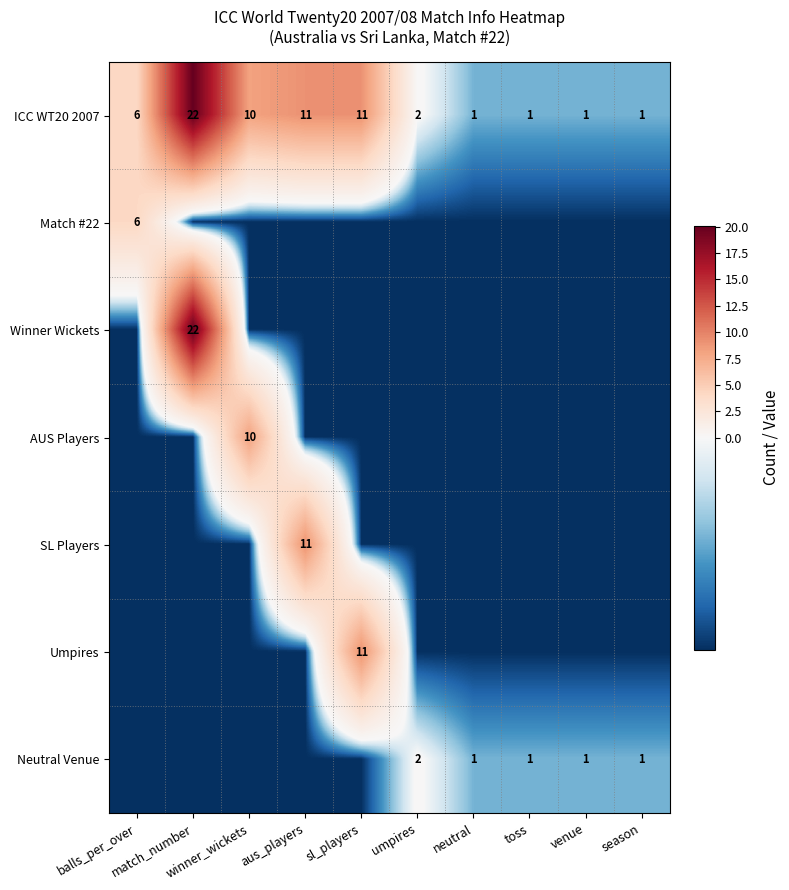

What is the difference between the highest and lowest values at sl_players?

11.0